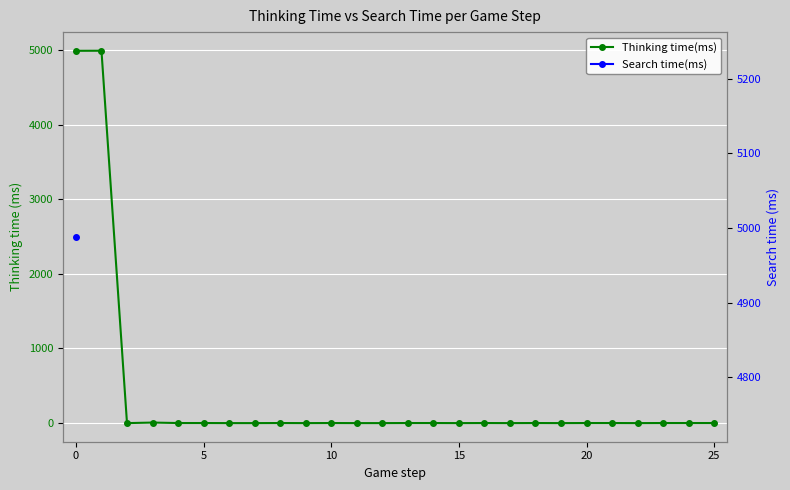

How many lines are shown in the chart?

2